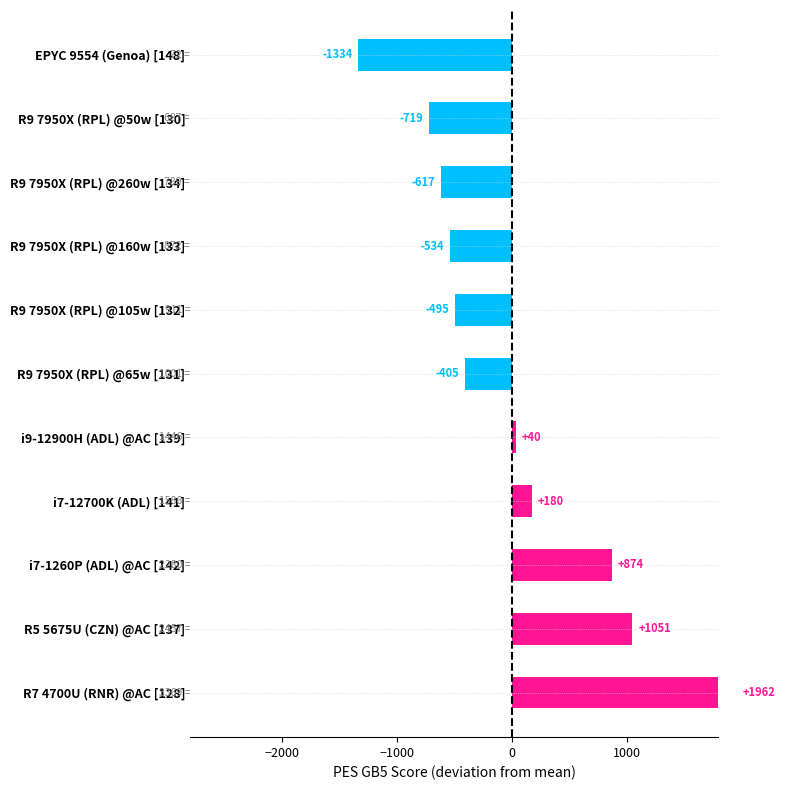

True or false: the data shows 1385.6 at R5 5675U (CZN) @AC [137].

False